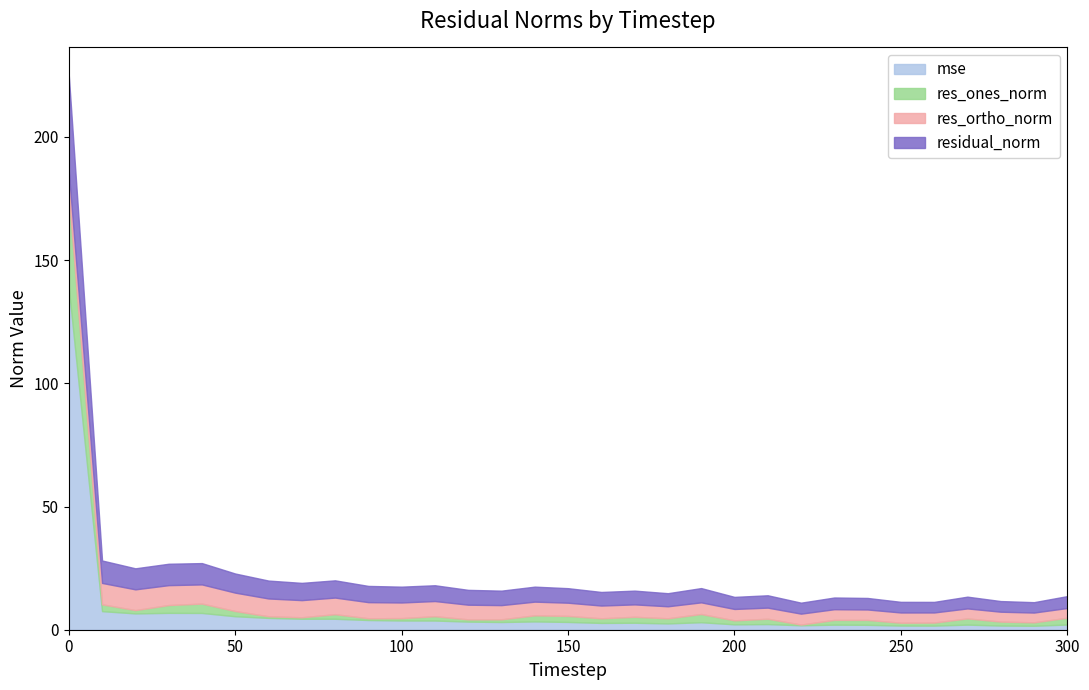

What is the sum of all mse values?

242.5